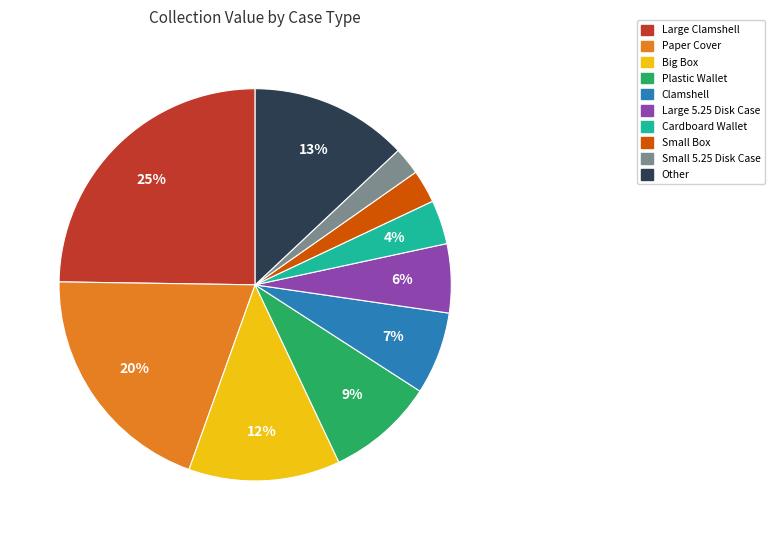

To the nearest percent, what portion does Large 5.25 Disk Case represent?

6%